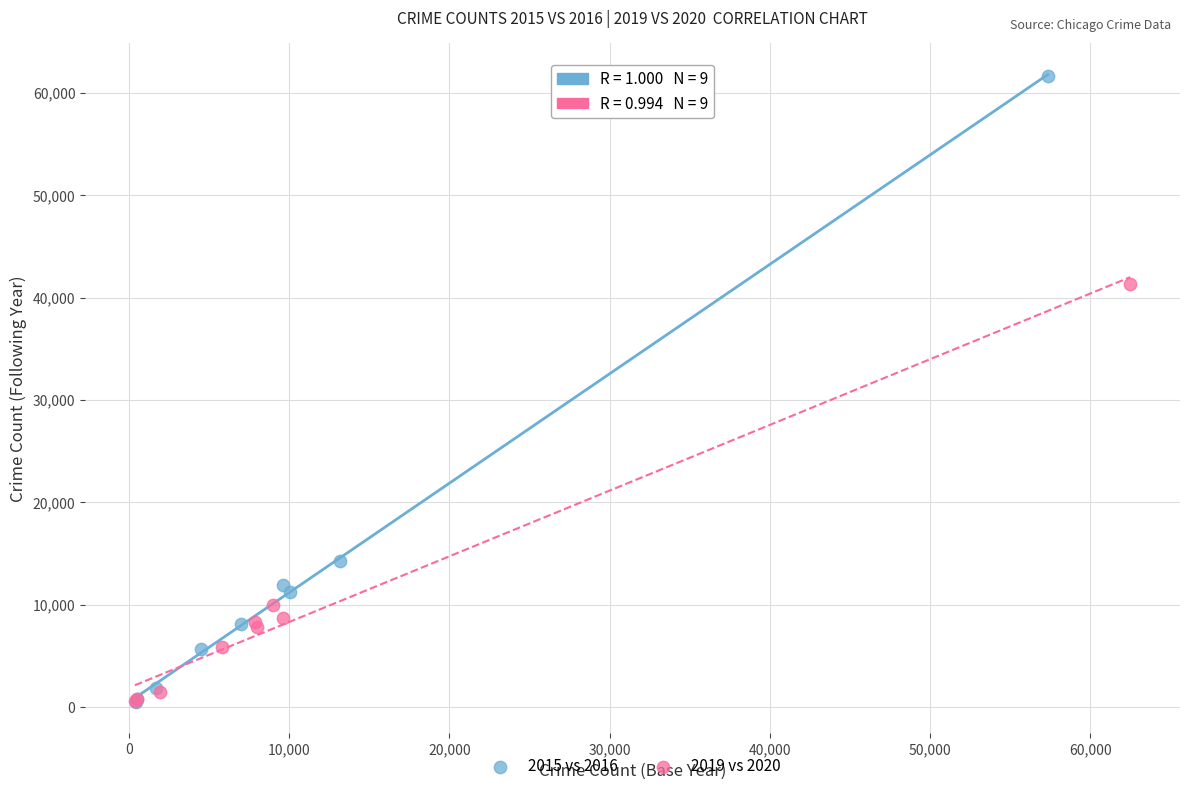

Which series has the largest Y range (max minus min)?

2015 vs 2016